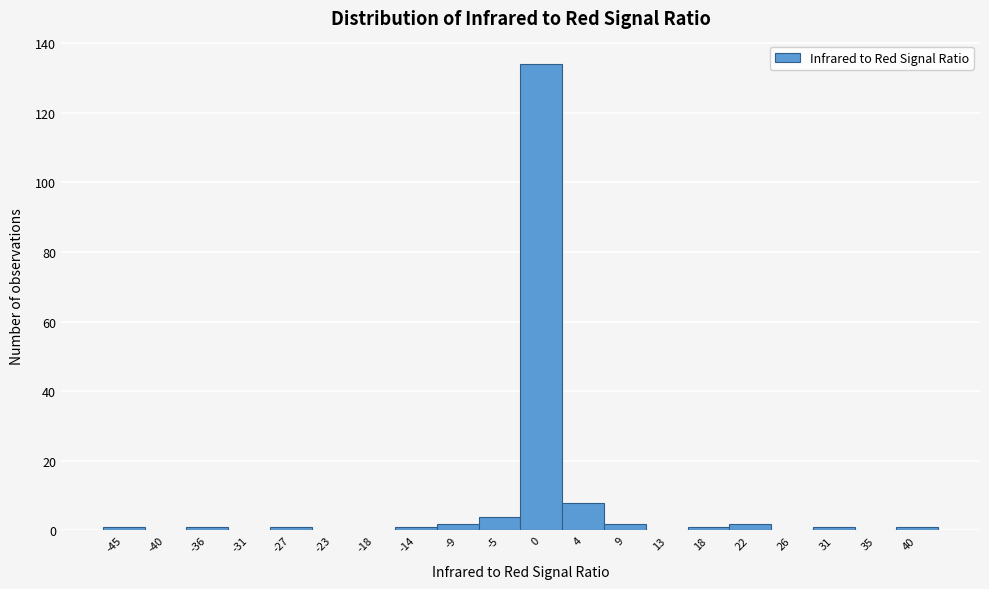

Reading left to right, list every bar in this chart as the range it spans on the x-axis followed by its height. Neither the bar edges nor the heights are printed on the chart, so give them approximately, as read against the axes.

-47.00 to -42.55: under 2
-42.55 to -38.10: 0
-38.10 to -33.65: under 2
-33.65 to -29.20: 0
-29.20 to -24.75: under 2
-24.75 to -20.30: 0
-20.30 to -15.85: 0
-15.85 to -11.40: under 2
-11.40 to -6.95: 2
-6.95 to -2.50: 4
-2.50 to 1.95: 134
1.95 to 6.40: 8
6.40 to 10.85: 2
10.85 to 15.30: 0
15.30 to 19.75: under 2
19.75 to 24.20: 2
24.20 to 28.65: 0
28.65 to 33.10: under 2
33.10 to 37.55: 0
37.55 to 42.00: under 2